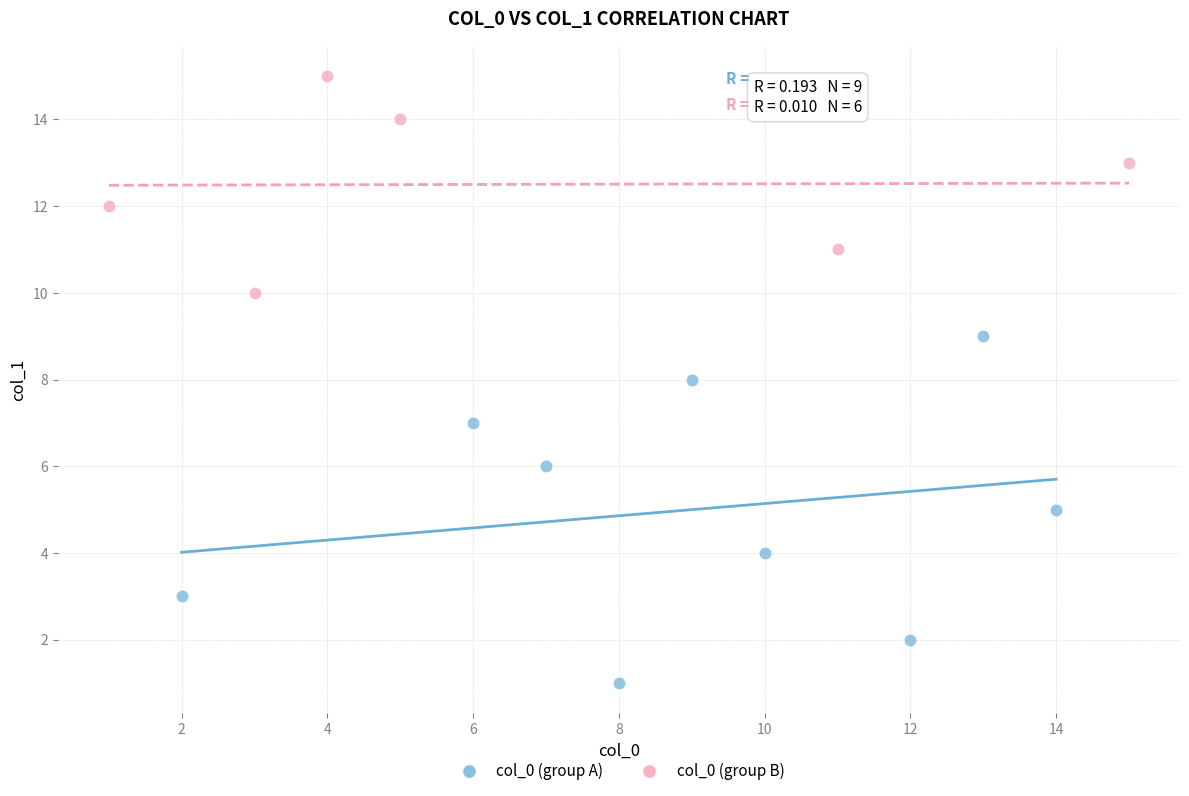

Which series contains the lowest Y value?

col_0 (group A)